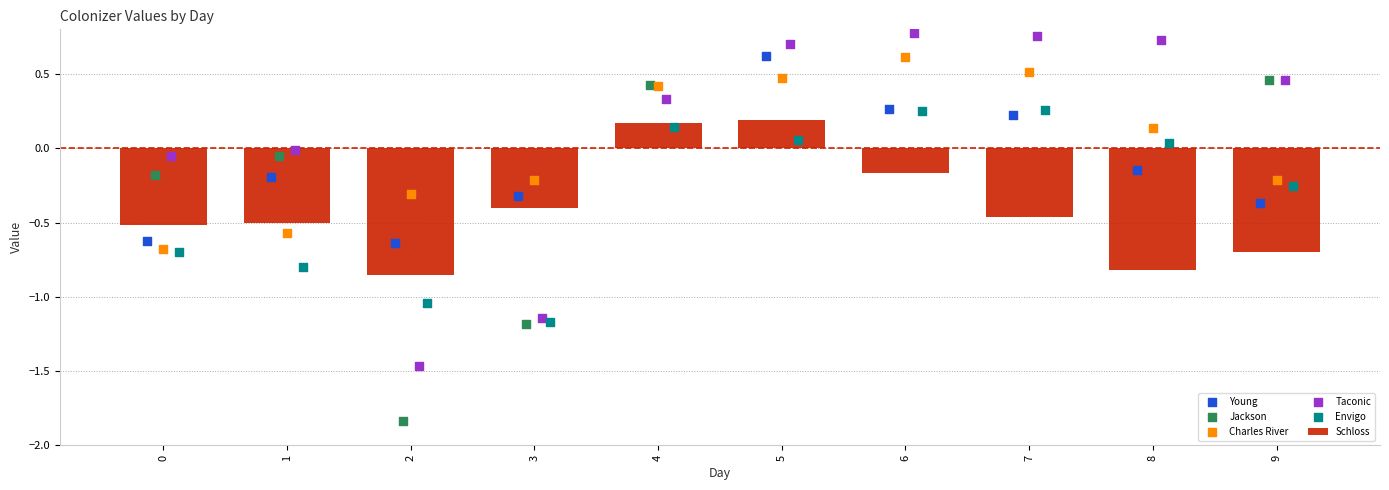

The value of Schloss at 7 is -0.8. True or false?

False